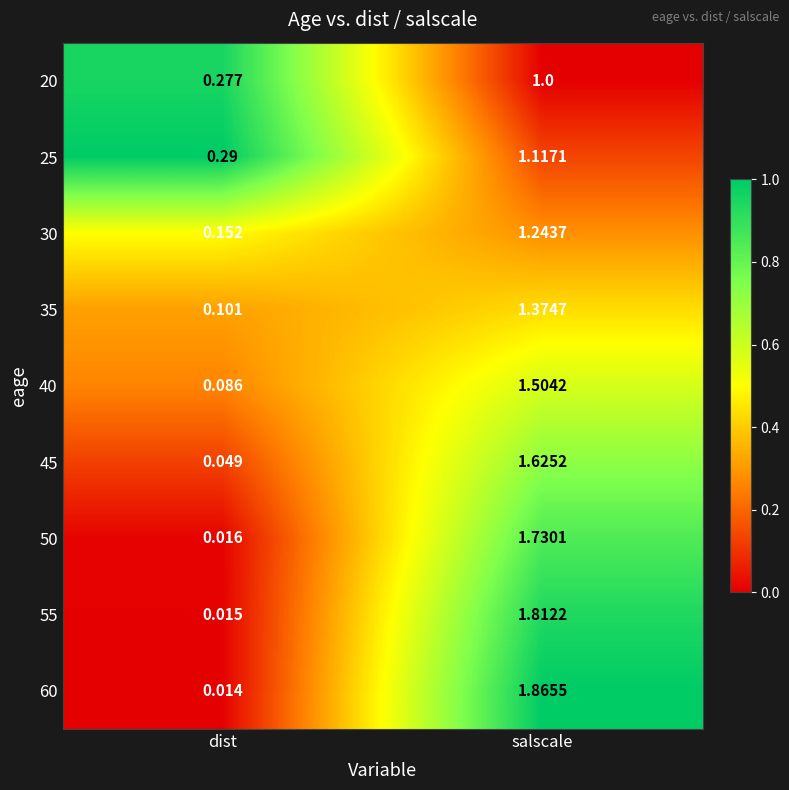

List the labels in order of 45 value, largest first.

salscale, dist